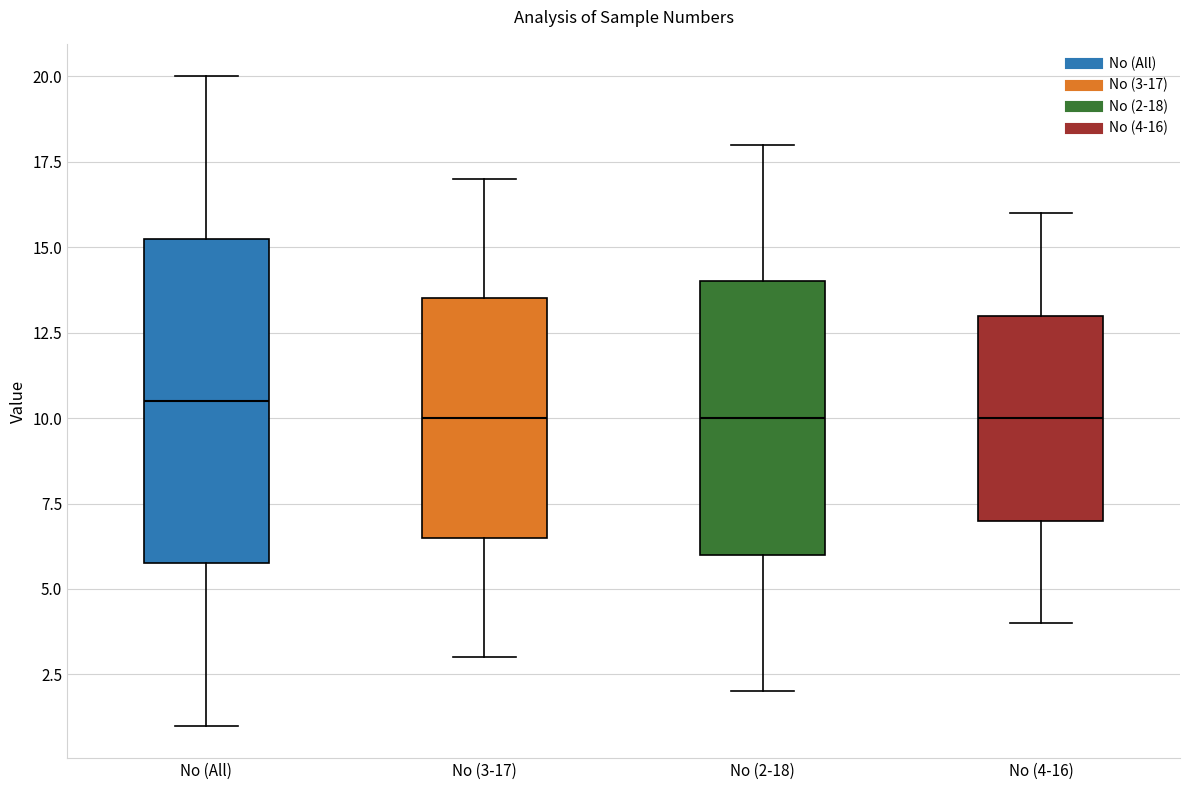

Reading left to right, read every box against the y-axis: the position of its median line, the range the box covers, and the ends of its whiskers. The values are not printed on the chart, so give them approximately, as read against the axis.

No (All): median 10.5, box 6.0 to 15.5, whiskers 1.0 to 20.0
No (3-17): median 10.0, box 6.5 to 13.5, whiskers 3.0 to 17.0
No (2-18): median 10.0, box 6.0 to 14.0, whiskers 2.0 to 18.0
No (4-16): median 10.0, box 7.0 to 13.0, whiskers 4.0 to 16.0